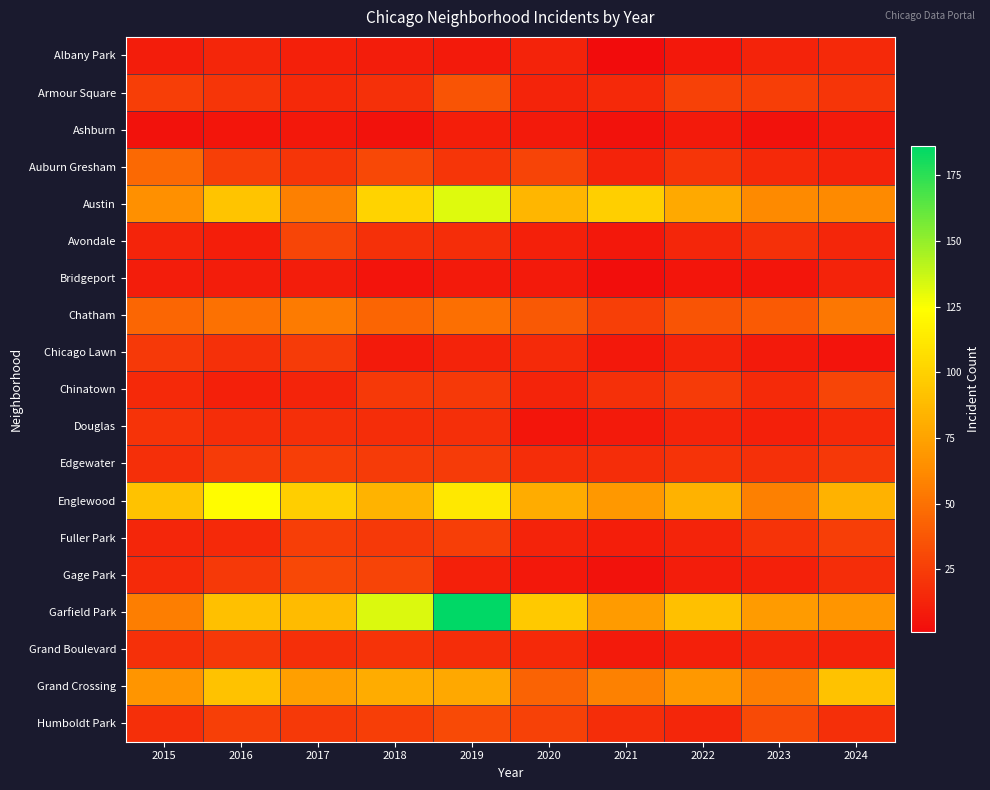

At which category is the sum across all series the highest?

2019